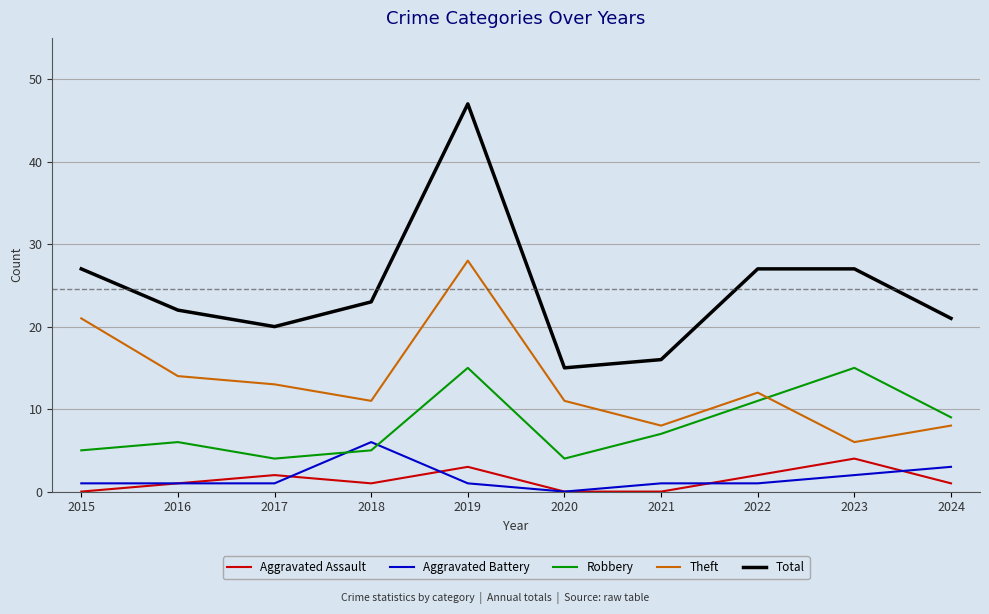

Between 2015 and 2017, which series saw the biggest shift?

Theft